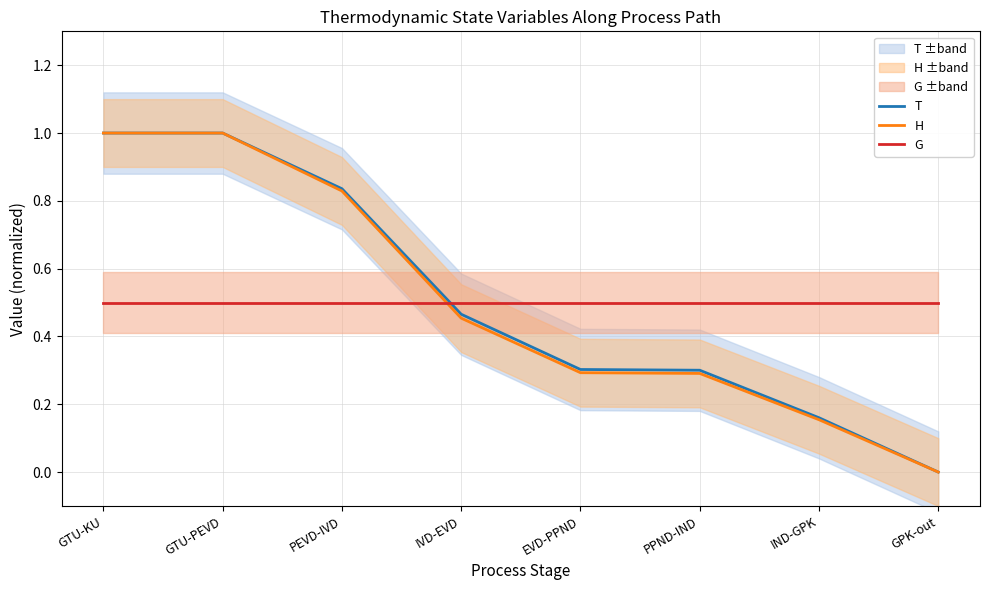

Is it true that H equals 0.6 at GTU-KU?

False